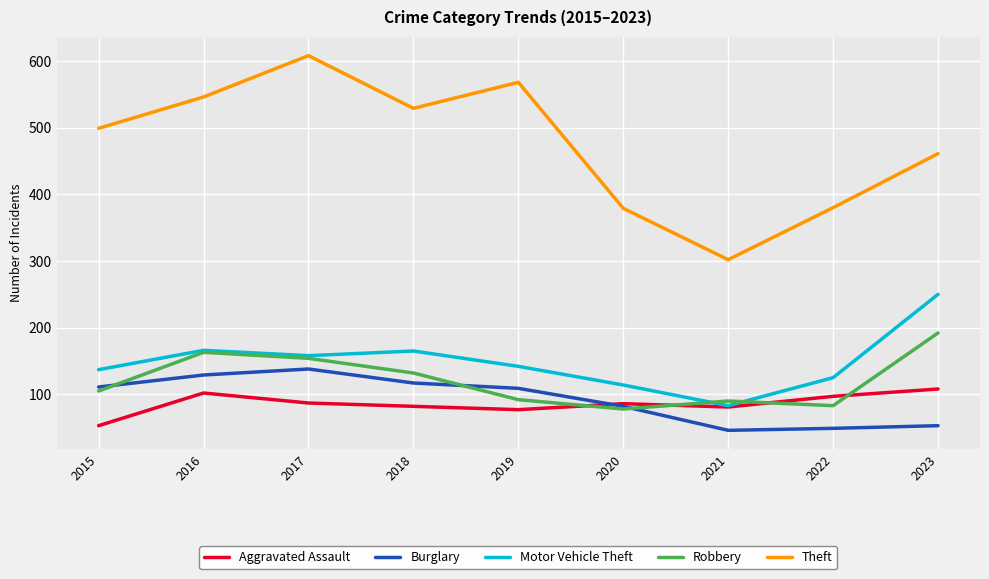

Is it true that Theft equals 529 at 2018?

True